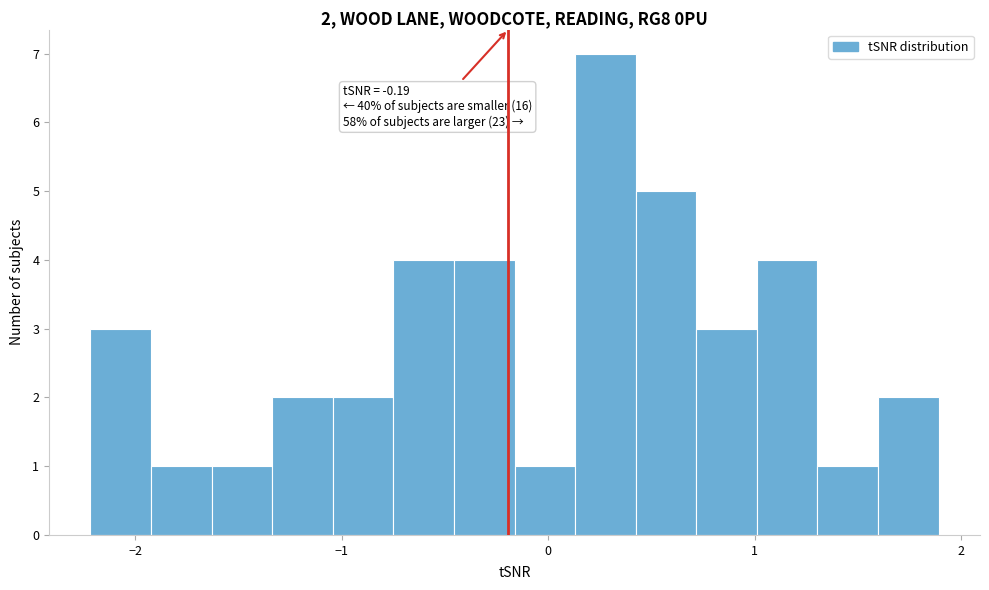

Around what value on the x-axis is the tallest bar? Give the approximate position of its centre, as read against the axis.

0.3